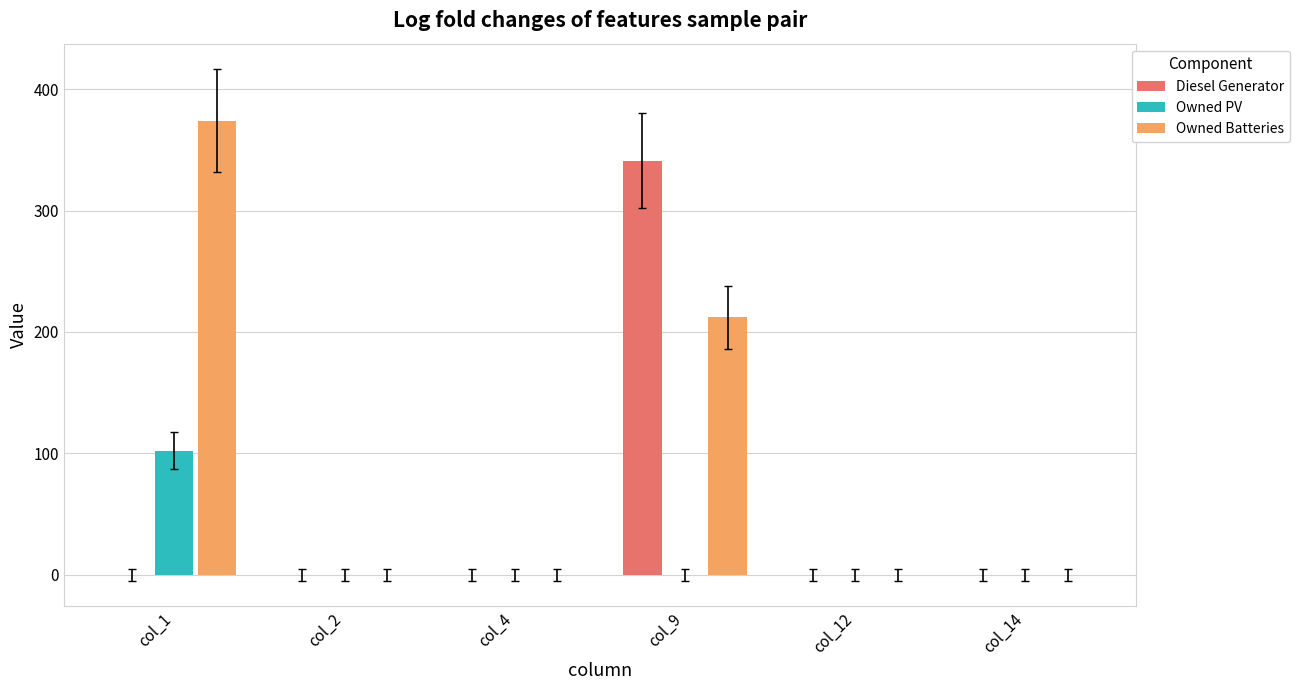

What is the sum of all Owned Batteries values?

586